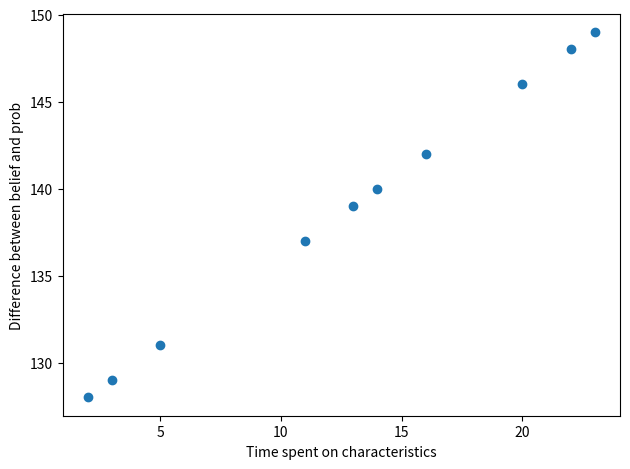

What is the average Y value?

139